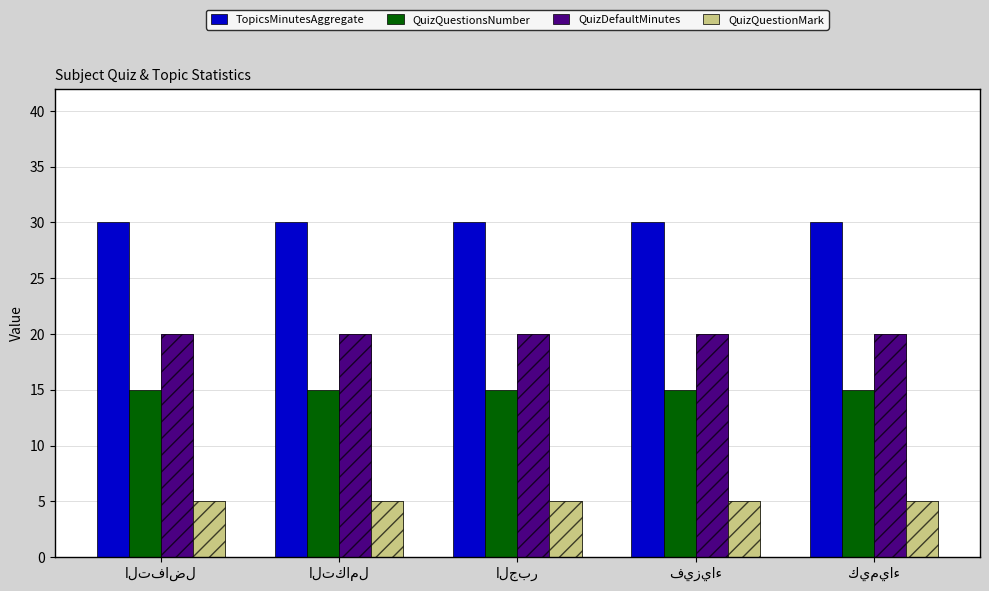

What is the lowest value of the TopicsMinutesAggregate series?

30